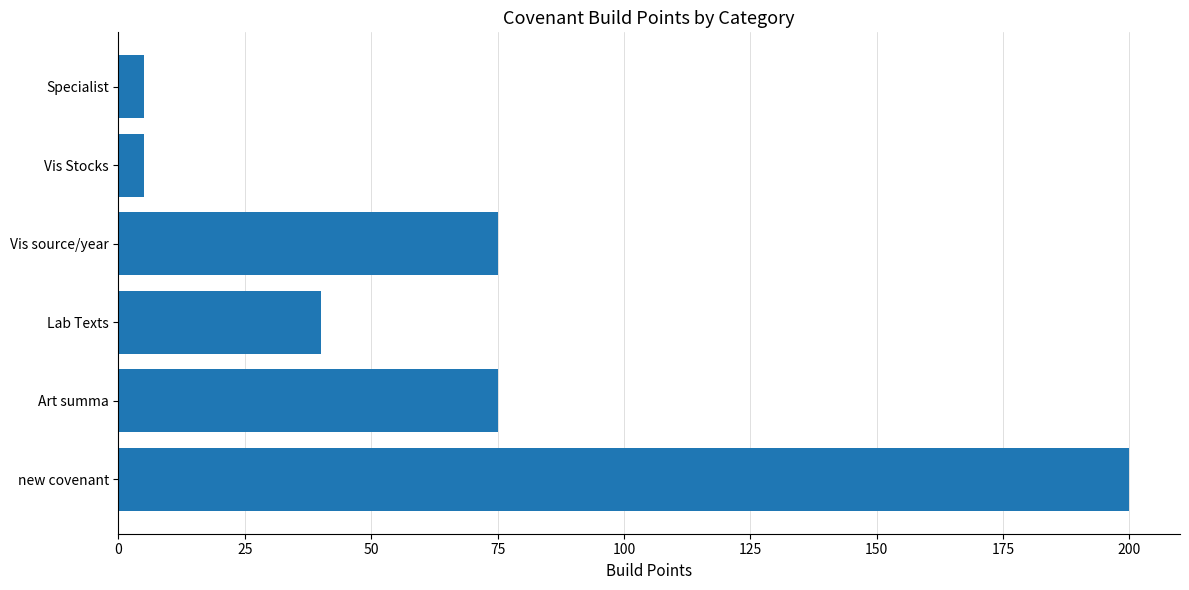

Reading top to bottom, what are all the values shown in this chart?

Specialist=5	Vis Stocks=5	Vis source/year=75	Lab Texts=40	Art summa=75	new covenant=200